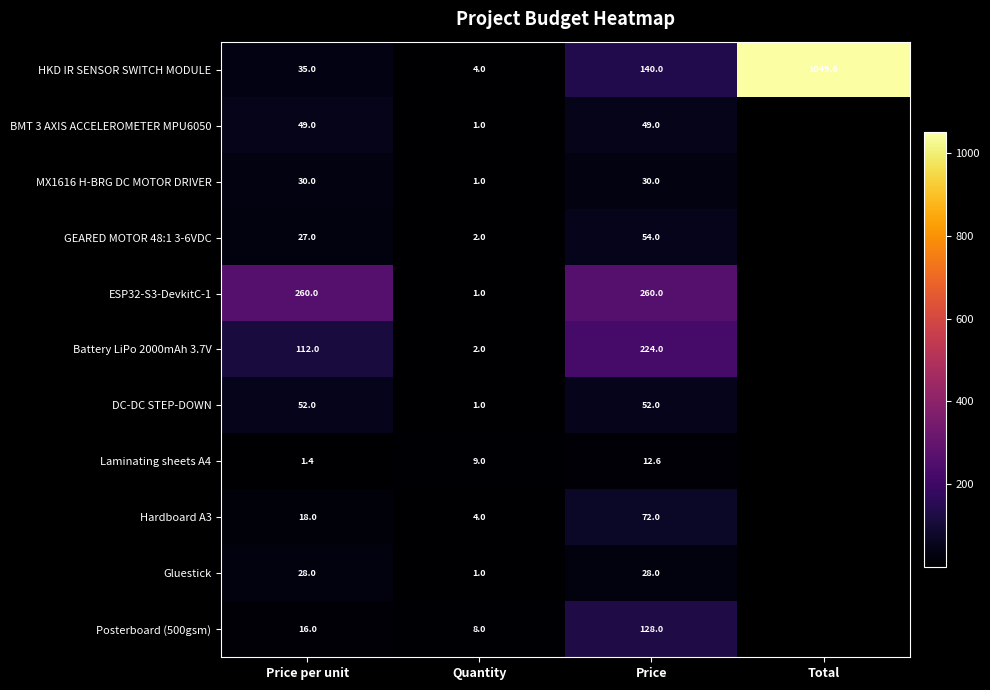

Which series changed the most between Quantity and Price?

ESP32-S3-DevkitC-1